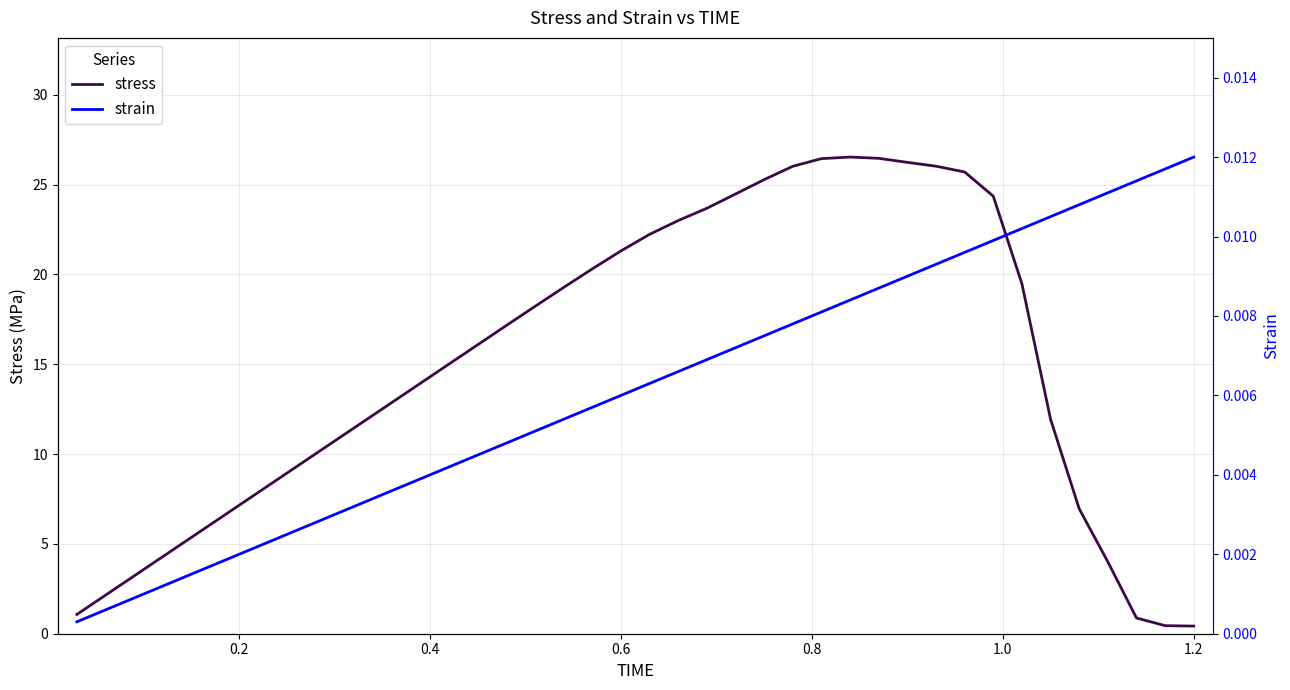

Rank the series by their maximum value, from lowest to highest.

strain, stress